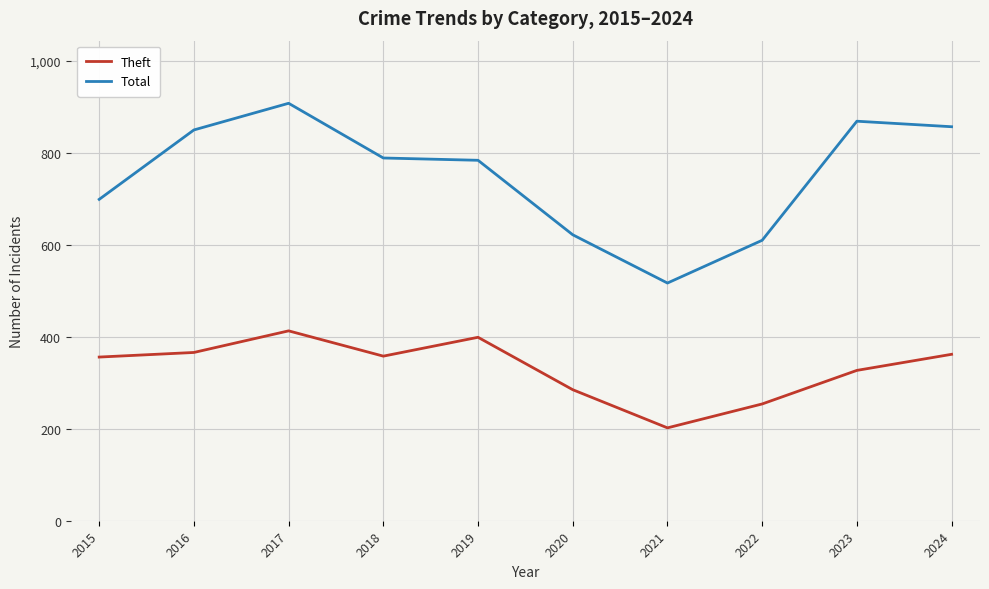

List the series in order of their peak value, highest first.

Total, Theft